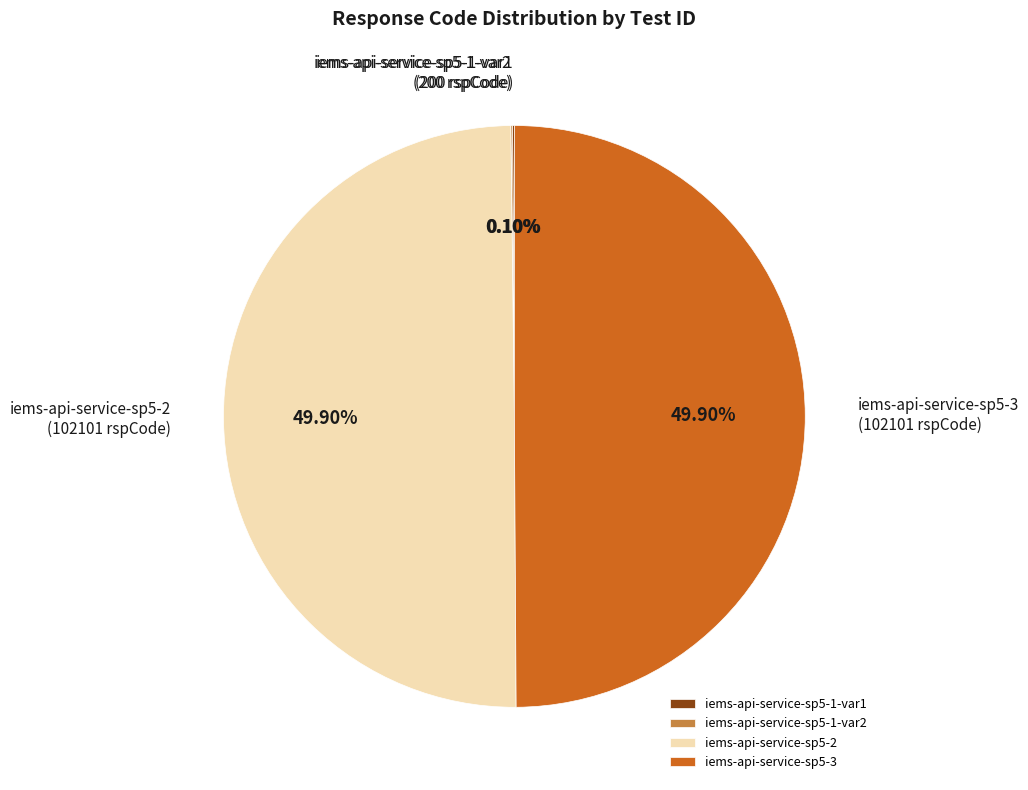

What portion of the pie excludes iems-api-service-sp5-1-var1?

99.9%